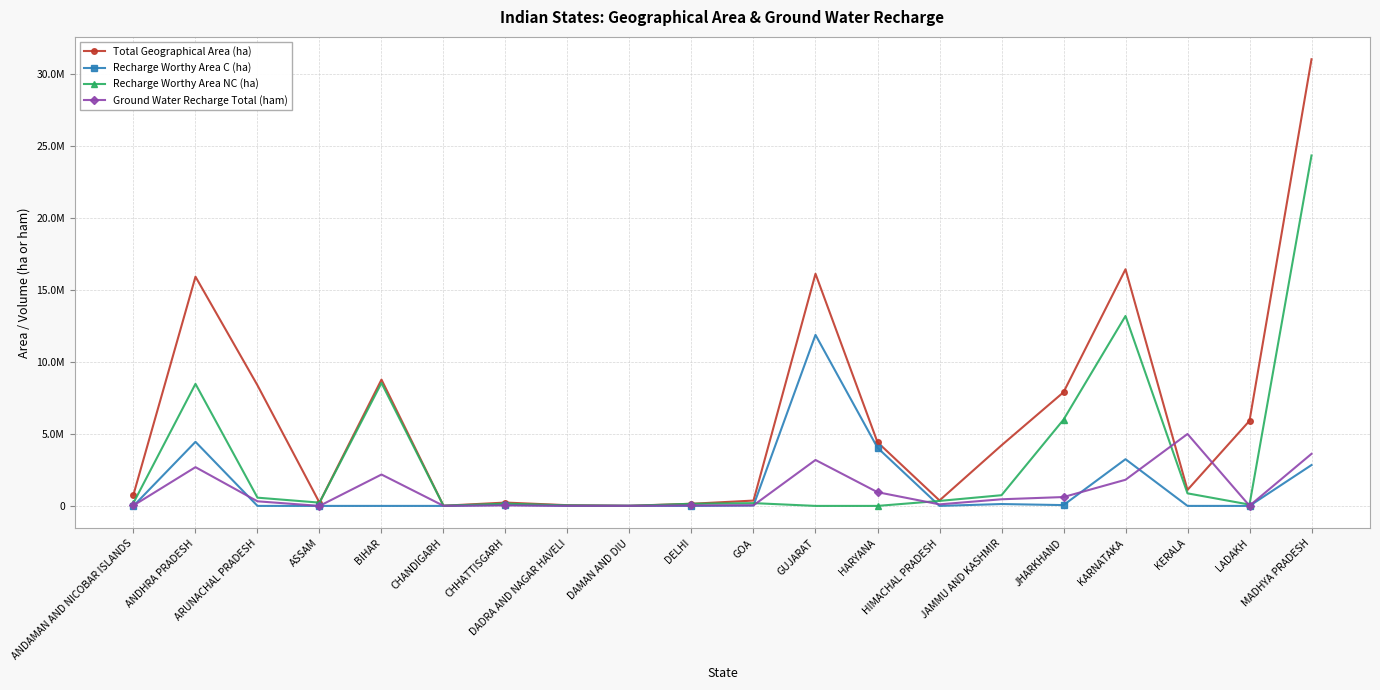

How many times do Recharge Worthy Area NC (ha) and Recharge Worthy Area C (ha) cross each other?

4